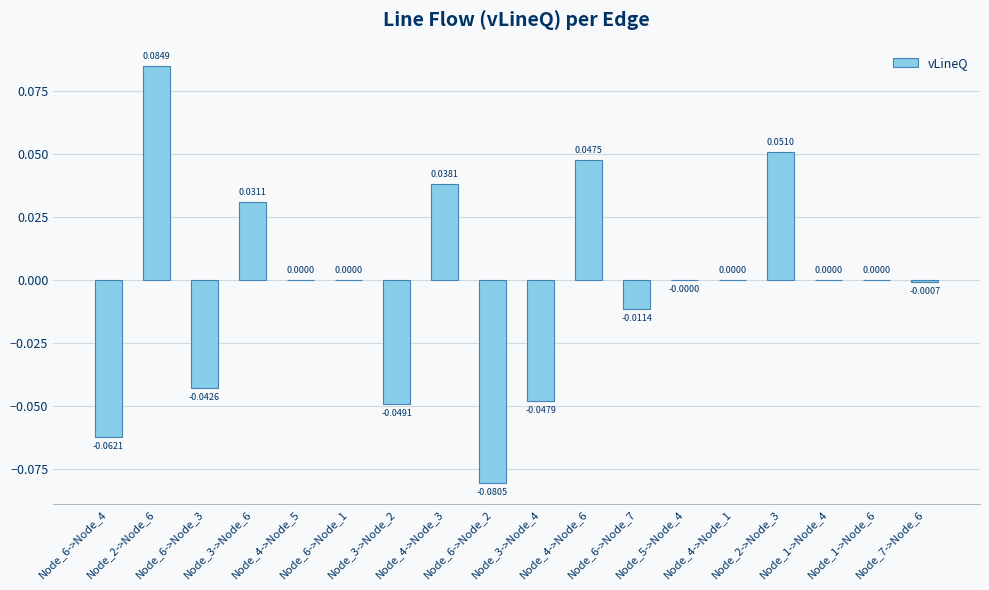

What is the label of the 1st bar from the left?

Node_6->Node_4